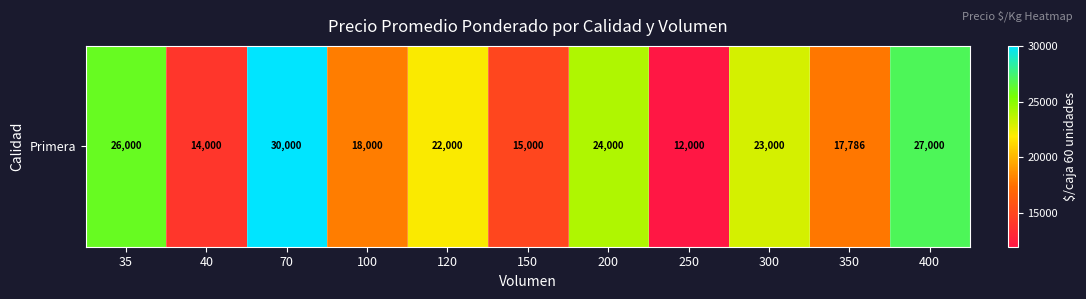

Is it true that the value at 350 is 17786?

True